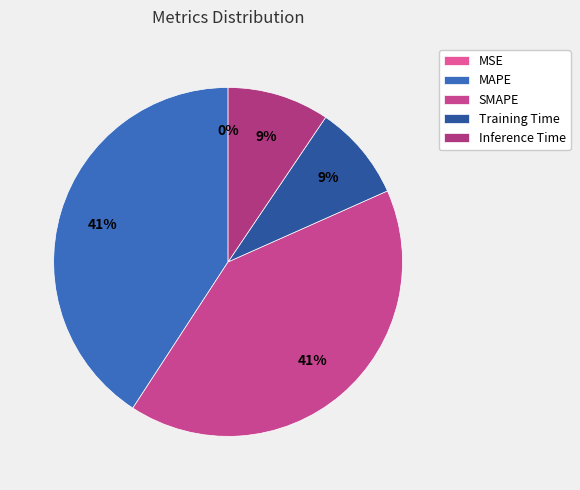

To the nearest percent, what is the difference between the largest and smallest slice percentages?

41%